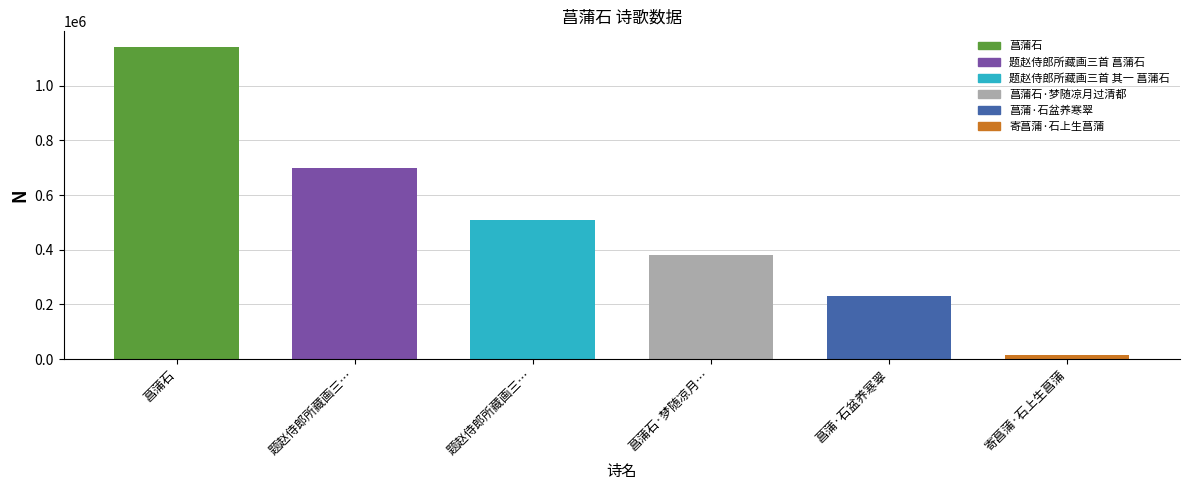

Reading left to right, what are all the values shown in this chart?

1141789	698741	507349	379898	232235	16001